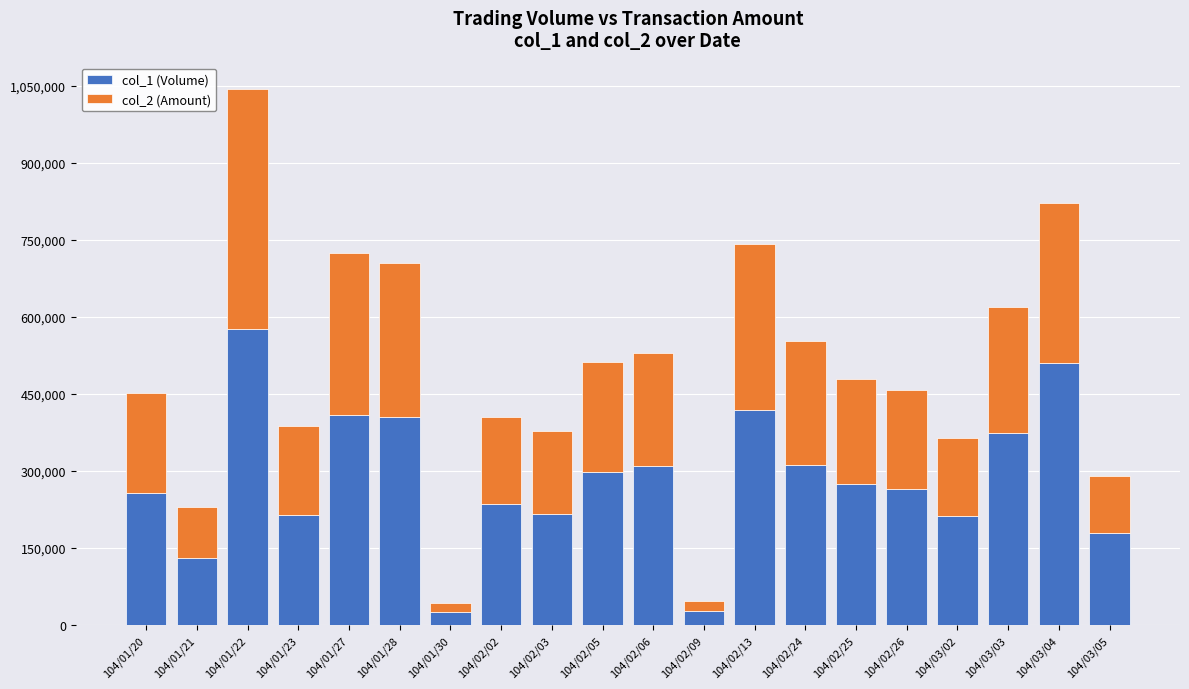

What is the sum of the col_1 (Volume) values at 104/03/04 and 104/02/02?

746000